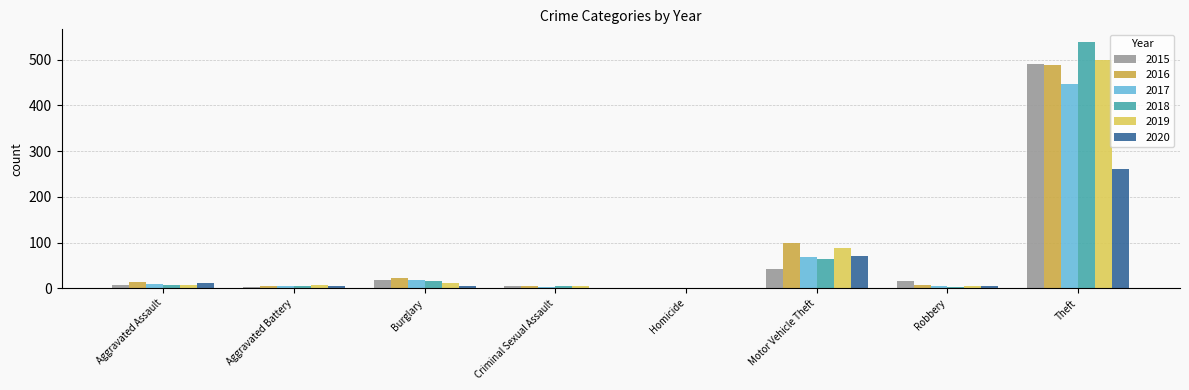

At which label is 2016 closest to 244?

Motor Vehicle Theft